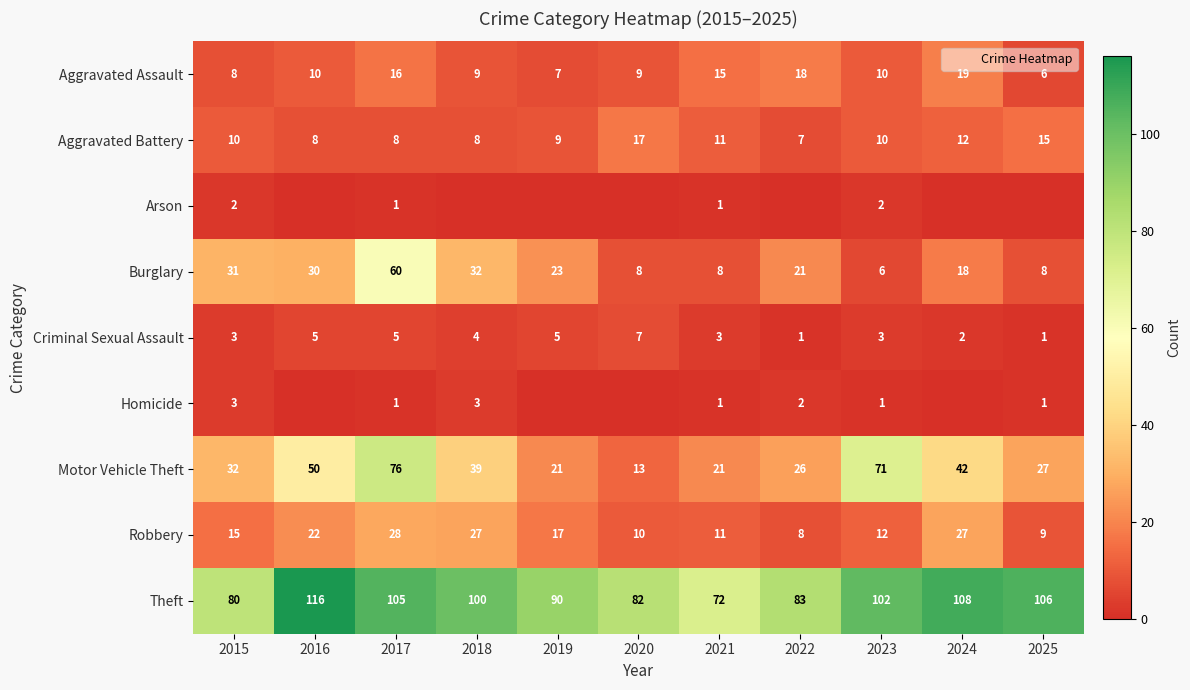

Where is Aggravated Assault nearest to the value 12?

2016